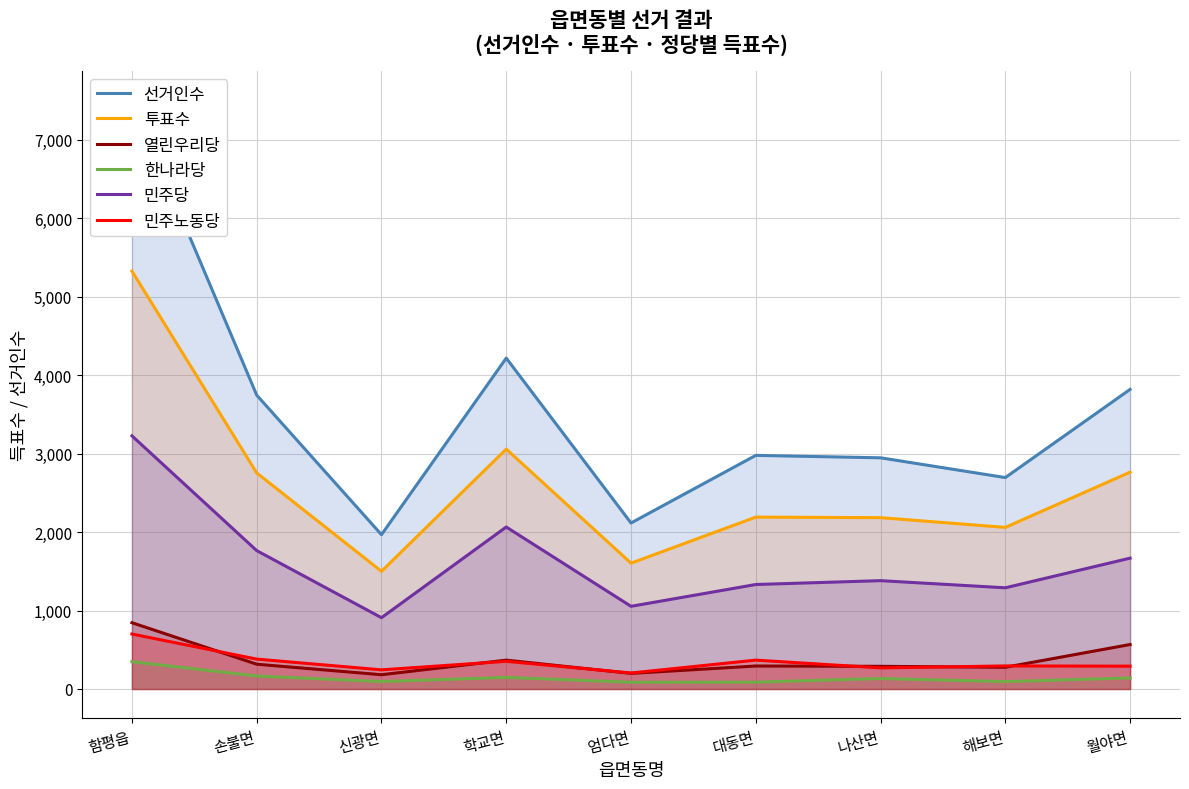

Rank the series by their maximum value, from highest to lowest.

선거인수, 투표수, 민주당, 열린우리당, 민주노동당, 한나라당